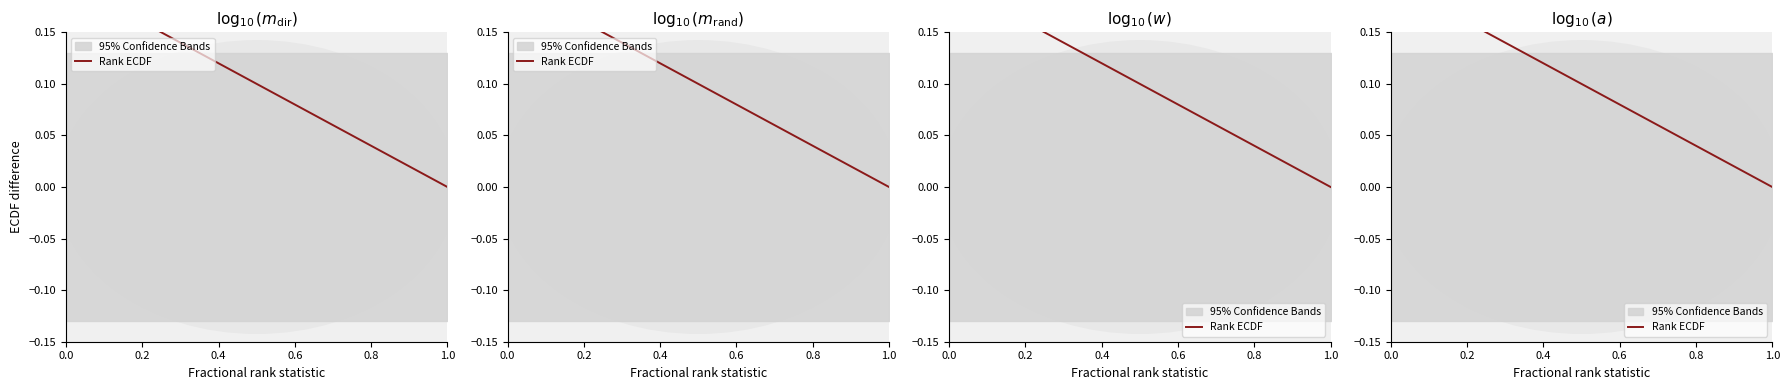

What is the maximum value shown in the chart?

0.2